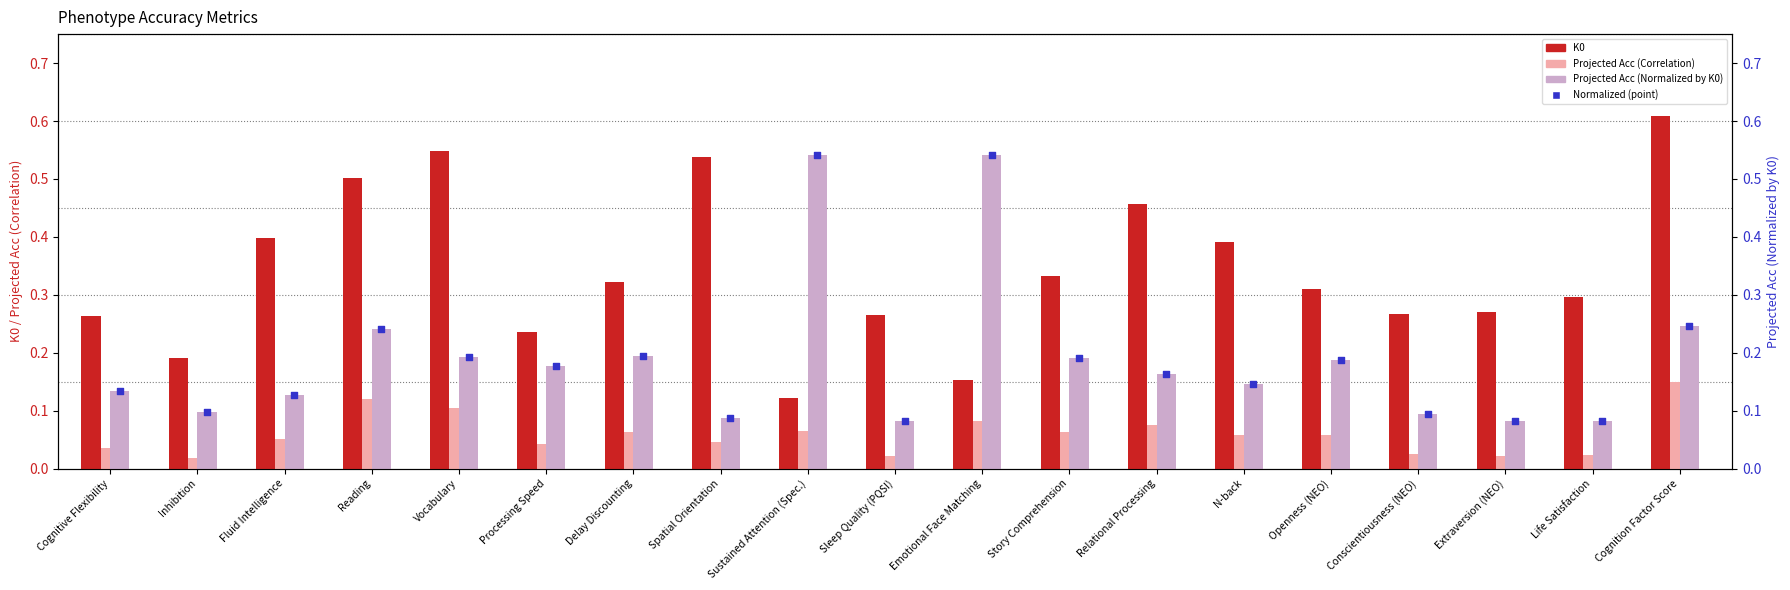

What is the total value across all series at Vocabulary?

1.0